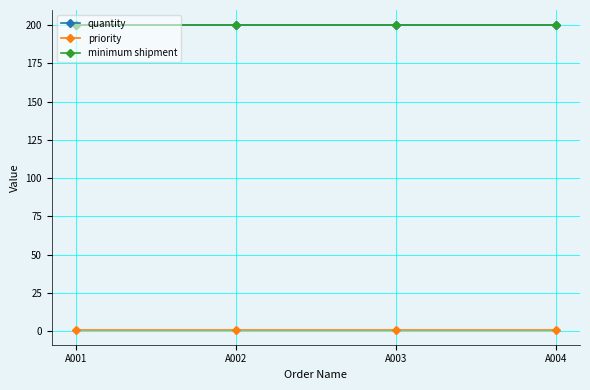

Is the value of quantity at A001 greater than the value of priority at A002?

Yes